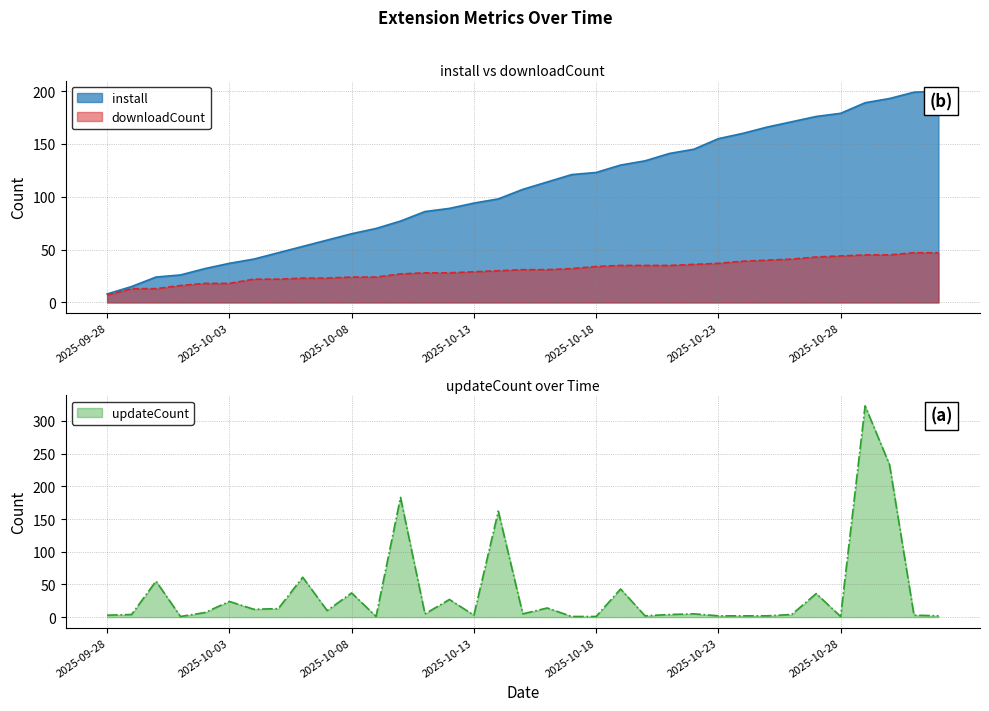

Where does the downloadCount series first go above 31?

2025-10-17